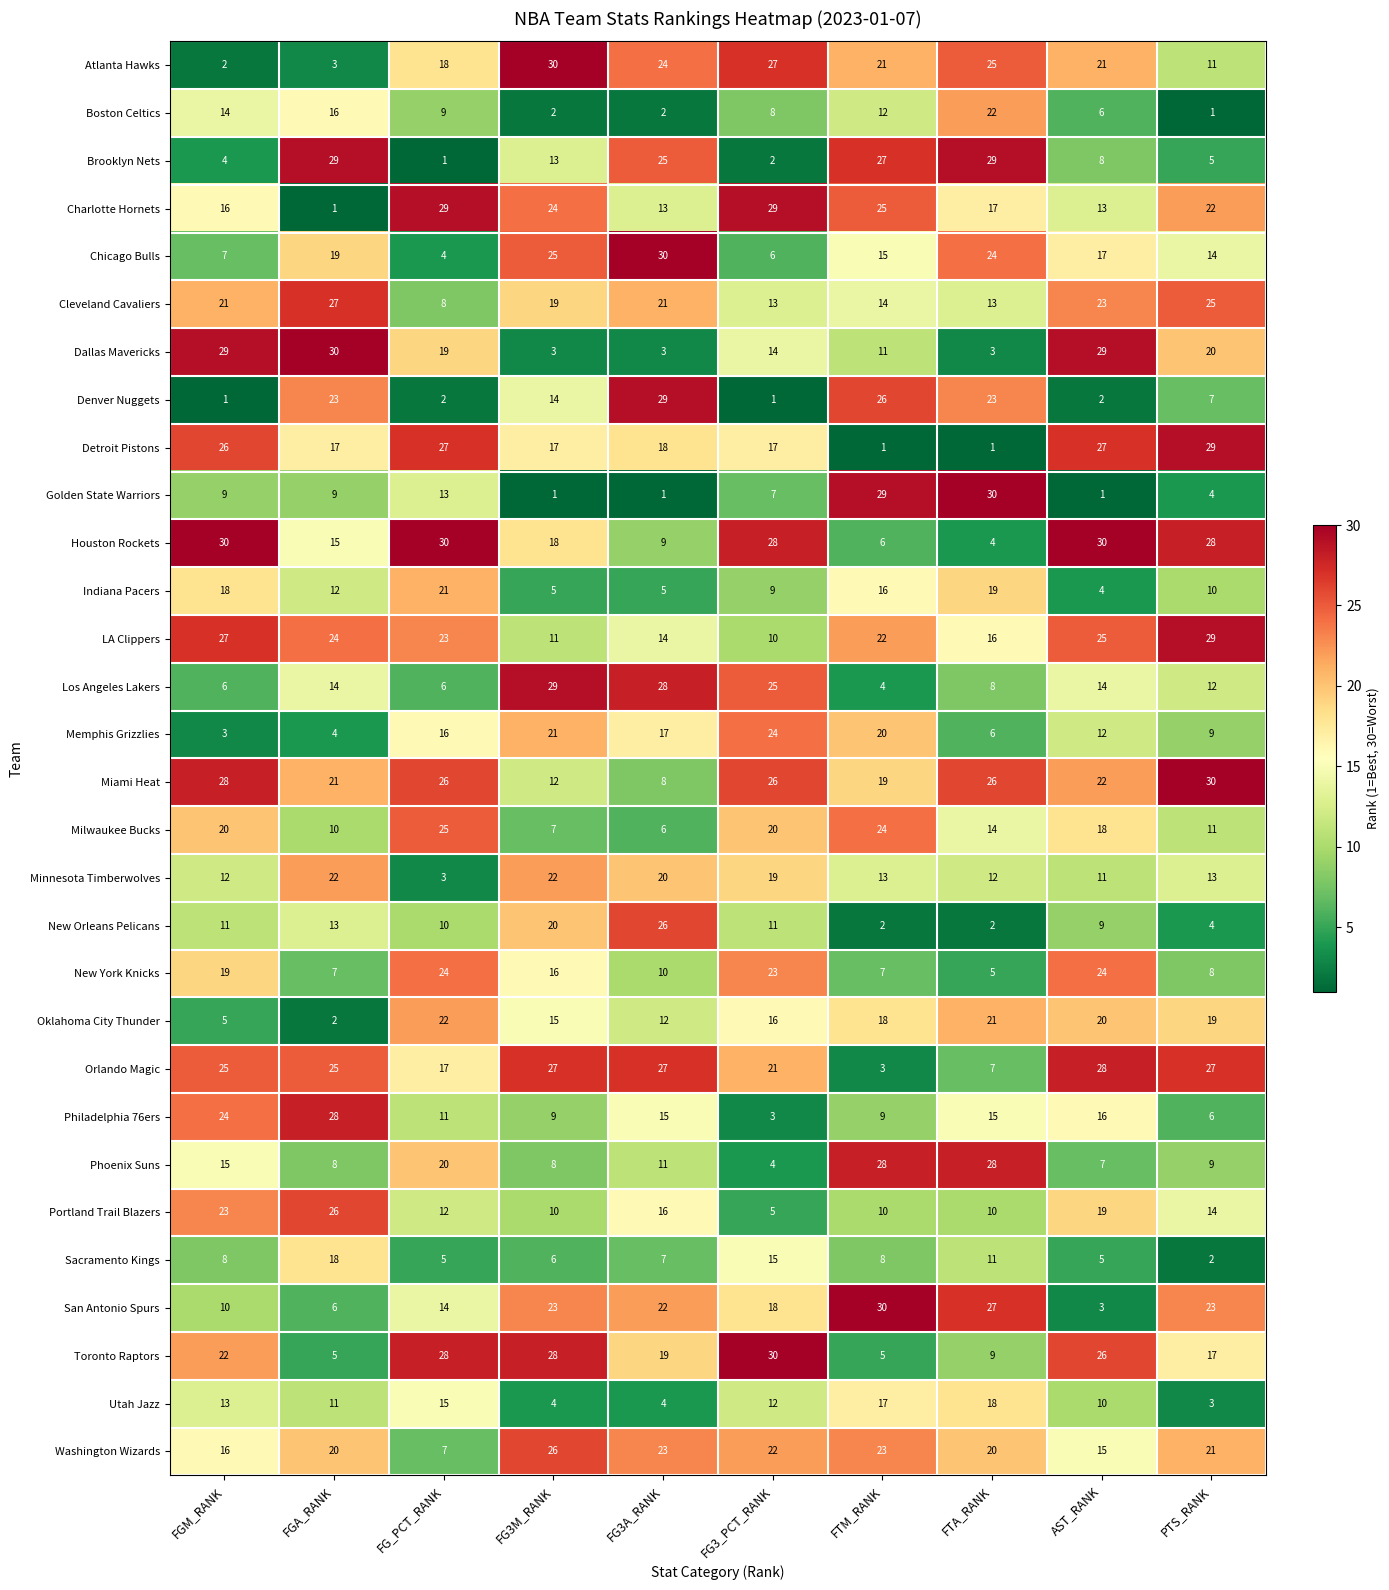

Count the number of data series in this chart.

30